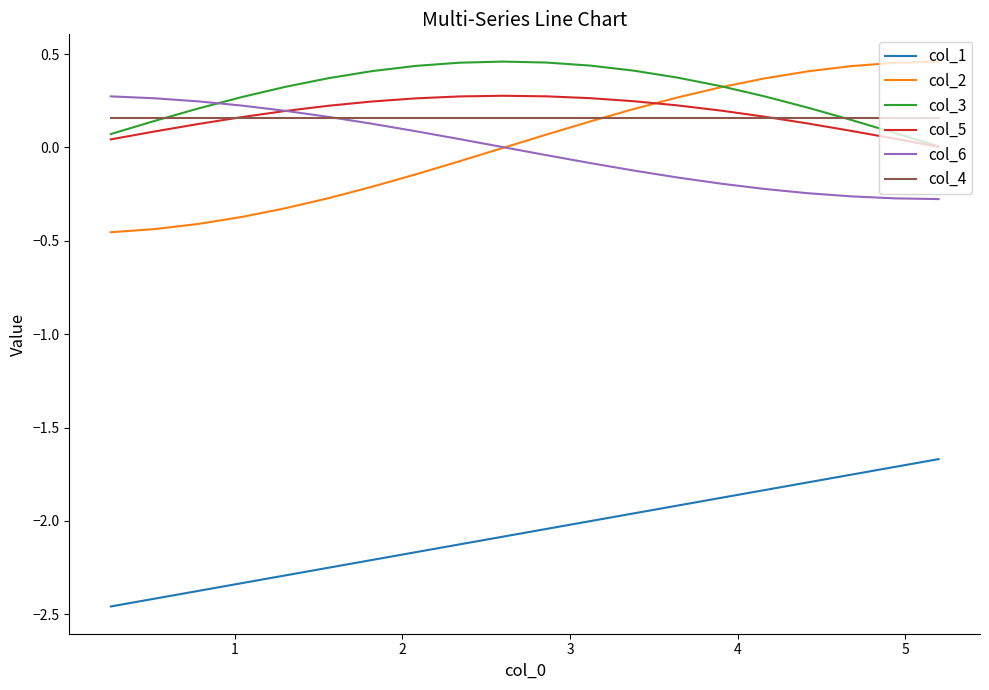

Which series has the widest spread of values?

col_2